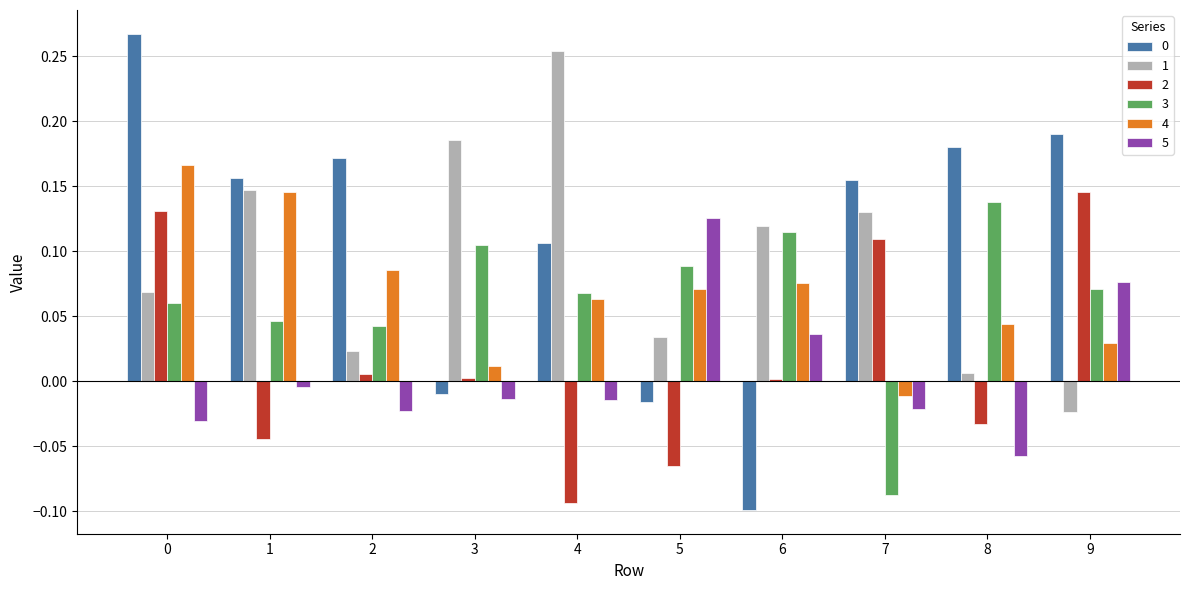

Is the value of 4 at 6 greater than the value of 5 at 1?

Yes